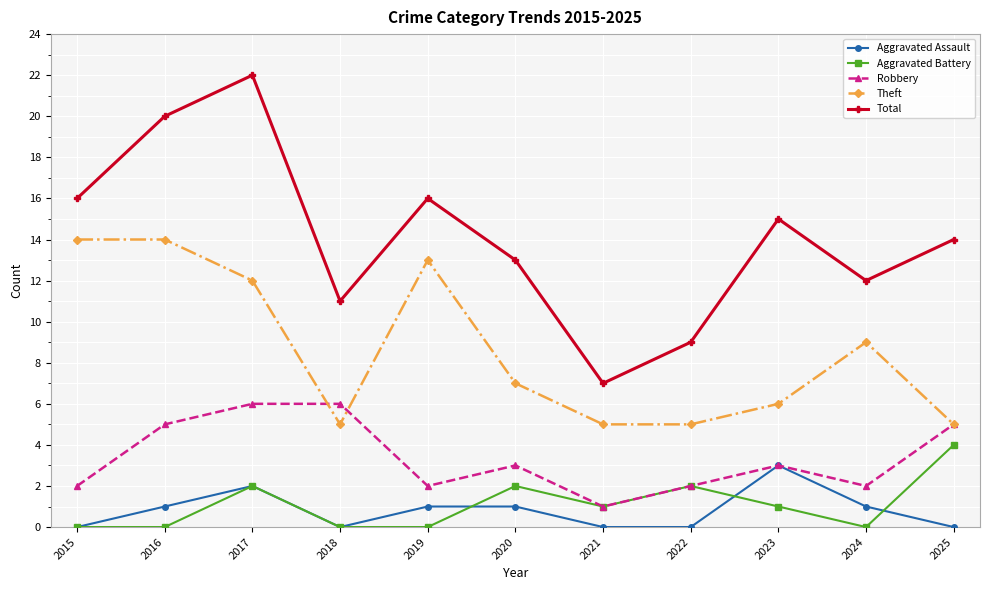

How many values in the Aggravated Assault series are below 1?

5